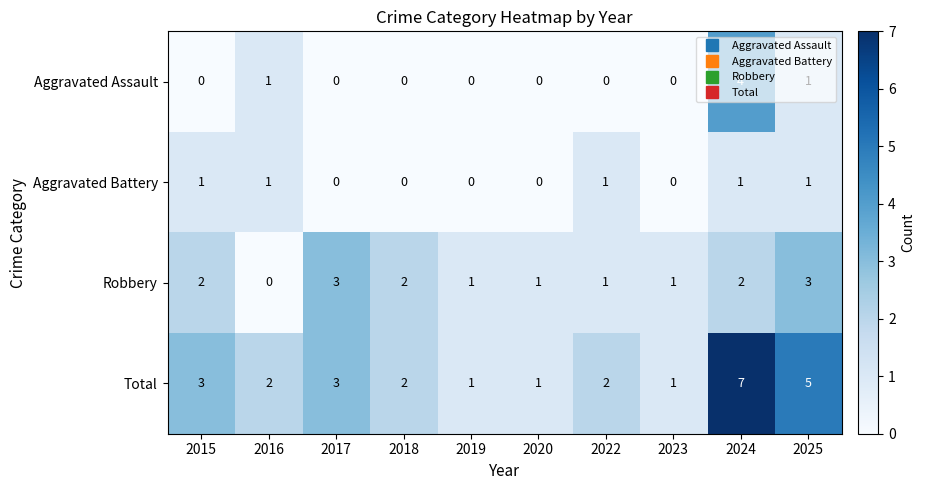

How many Total values are between 1 and 3?

8